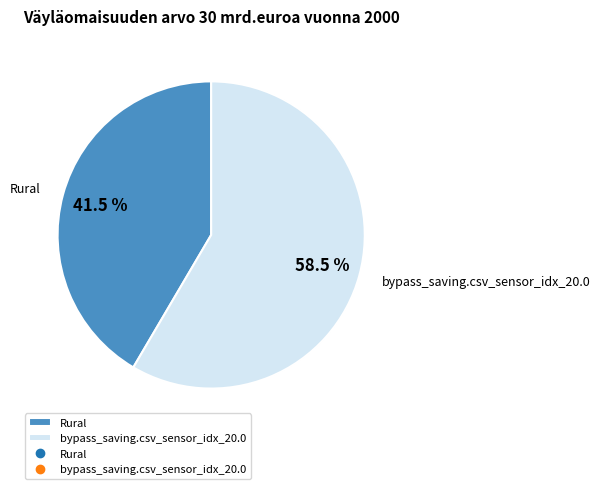

How many slices are in this pie chart?

2